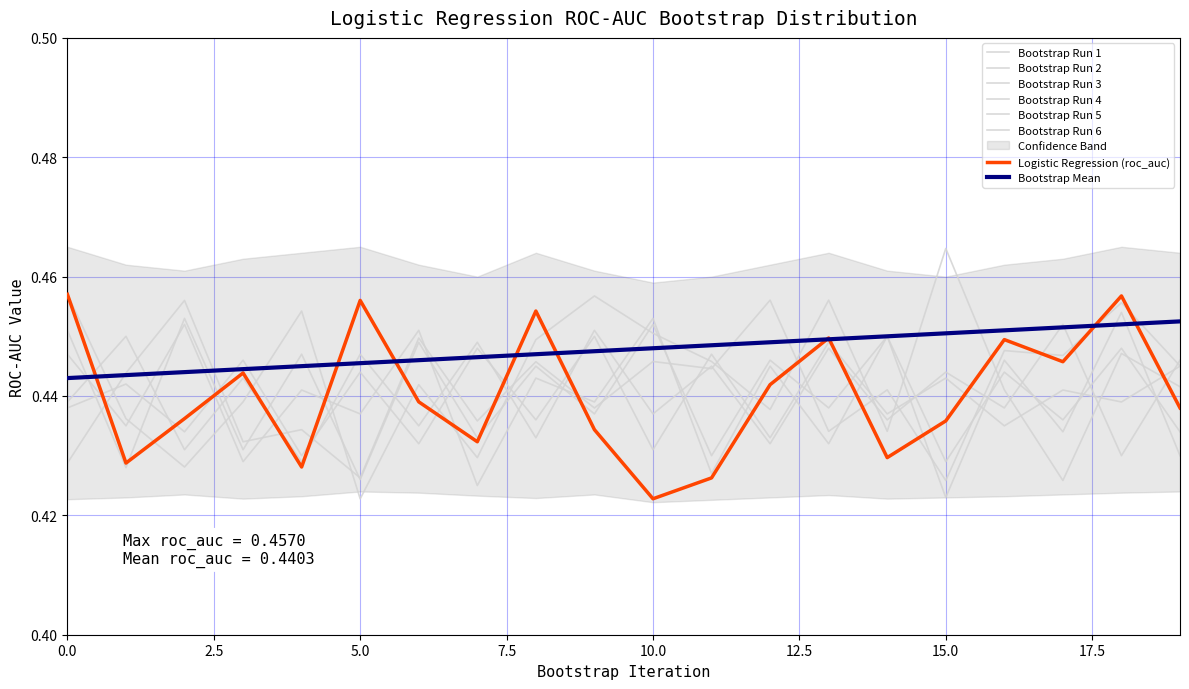

Is this an area chart (filled region under the line)?

No